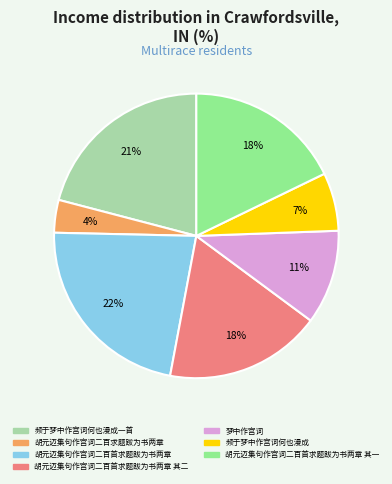

How many segments does this pie chart have?

7